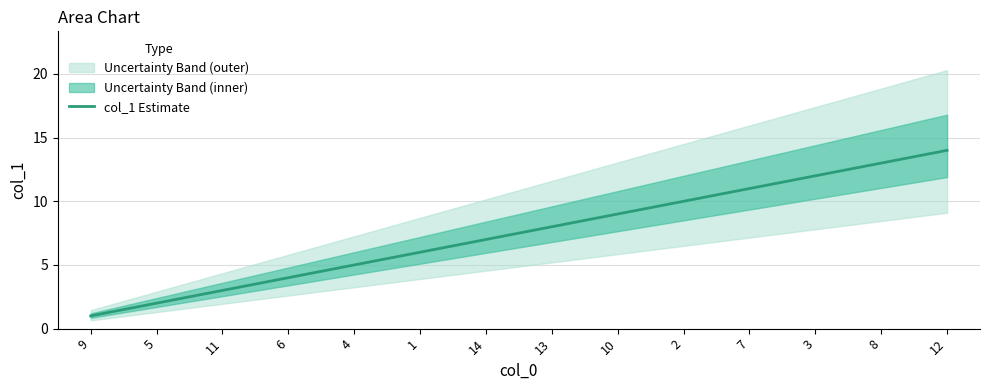

What is the change in value from 13 to 12?

+6